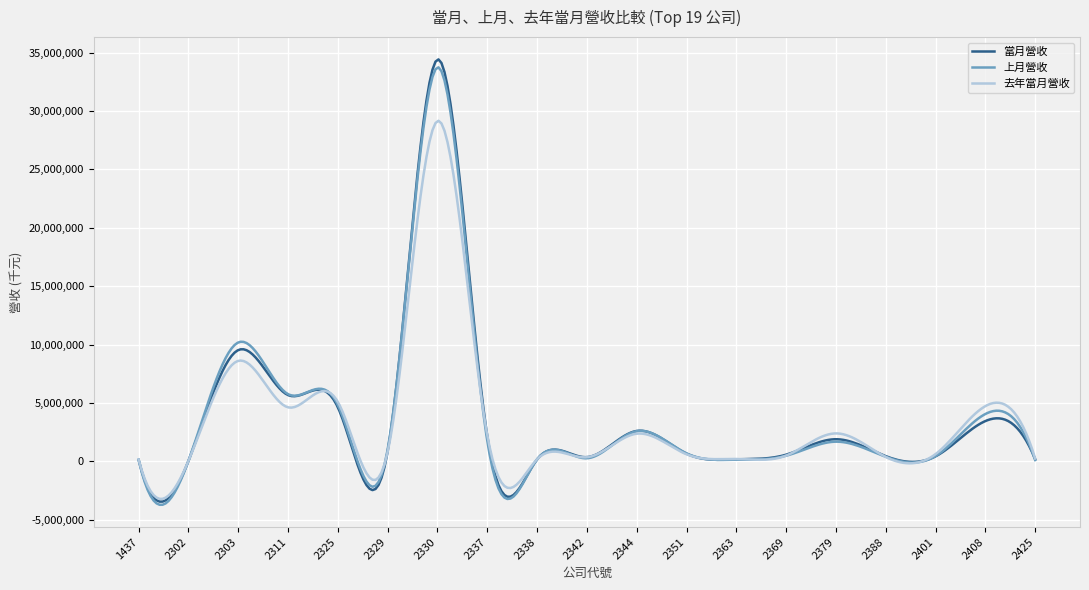

Which series has the widest spread of values?

當月營收